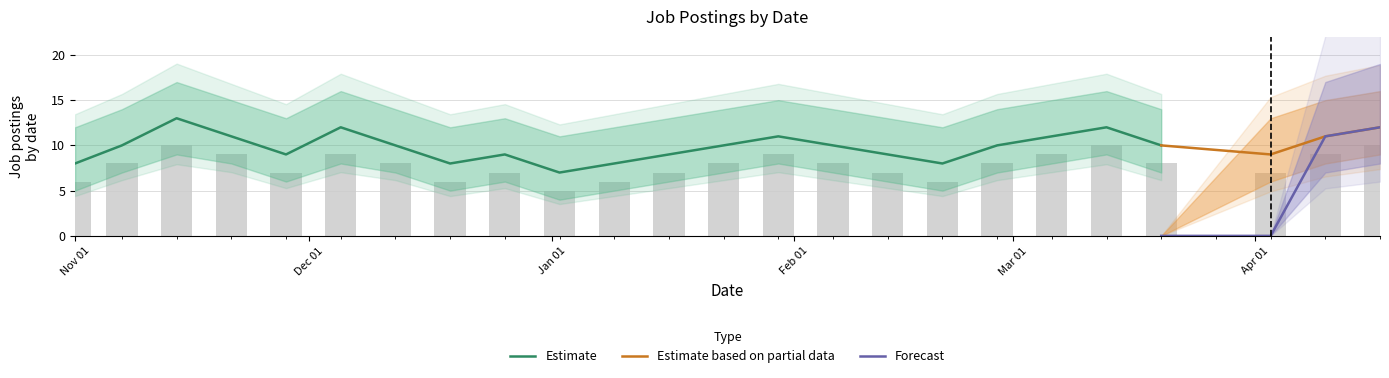

Between 2022-11-21 and 2022-11-28, which series saw the biggest shift?

Estimate